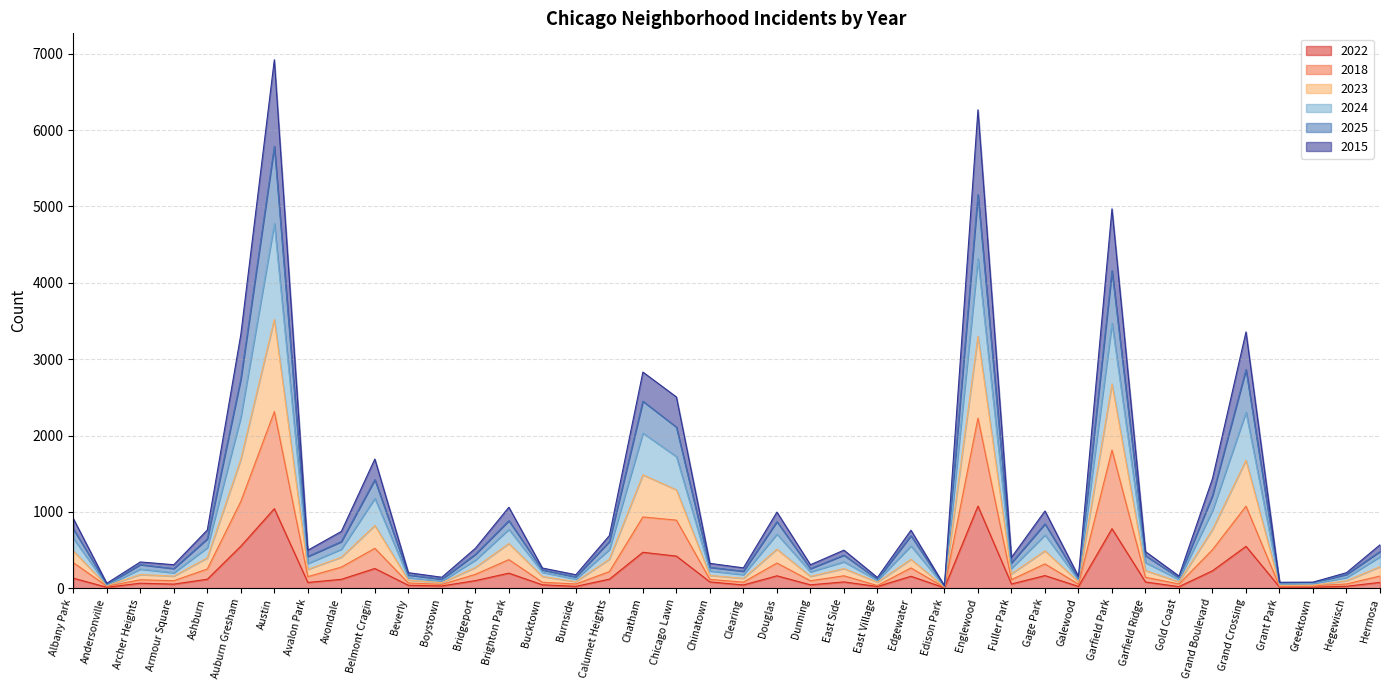

What is the maximum value for 2022?

1076